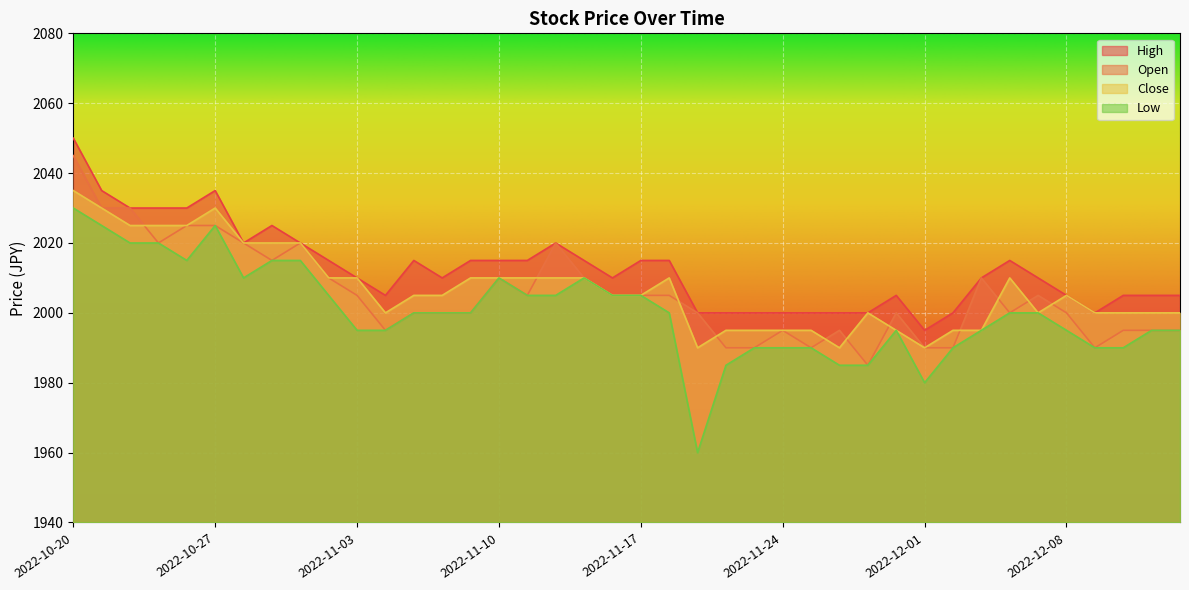

Which series has the largest range (max minus min)?

Low